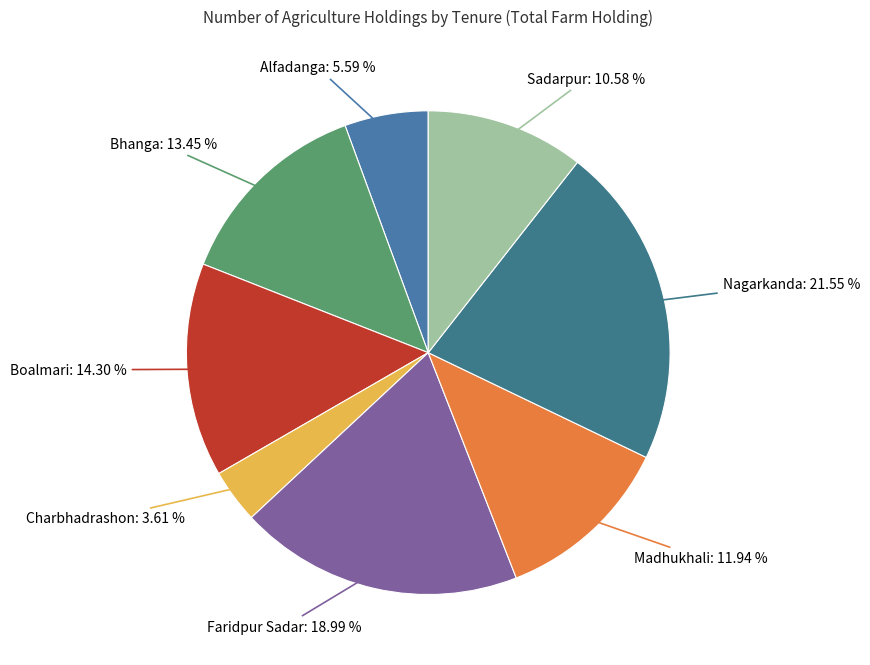

What is the largest slice in the pie chart?

Nagarkanda